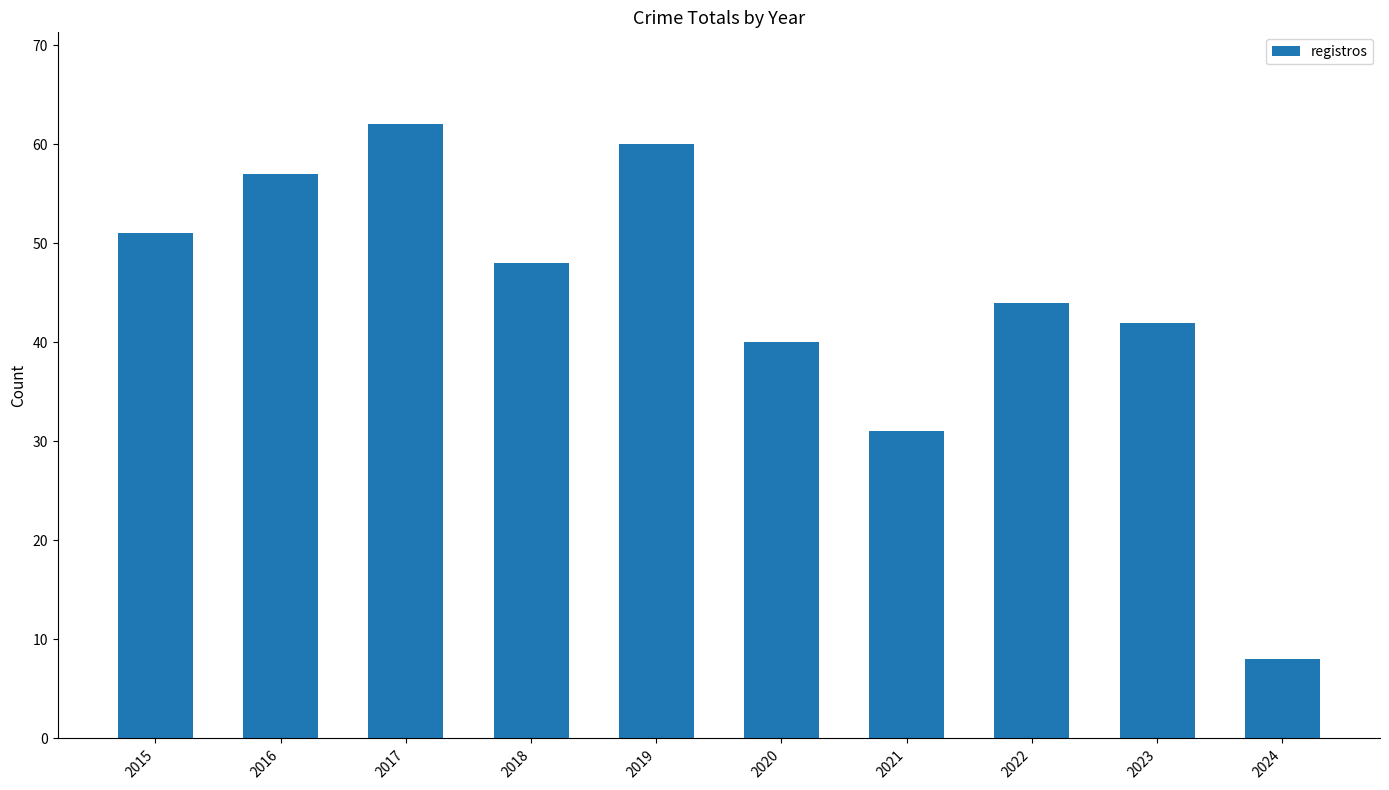

Reading left to right, extract all data points from this chart.

51	57	62	48	60	40	31	44	42	8